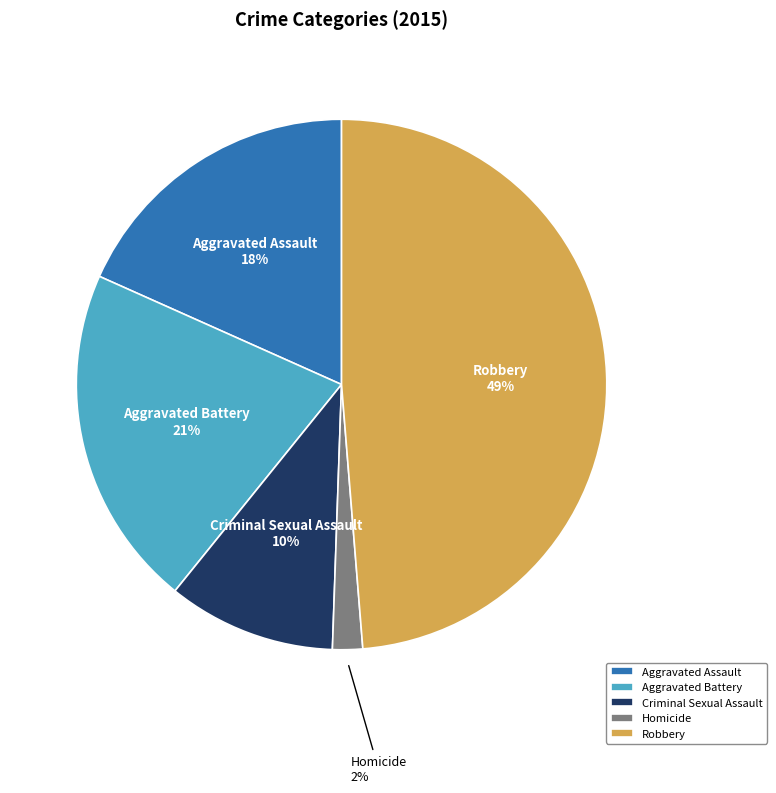

What percentage is the Criminal Sexual Assault slice, to the nearest percent?

10%